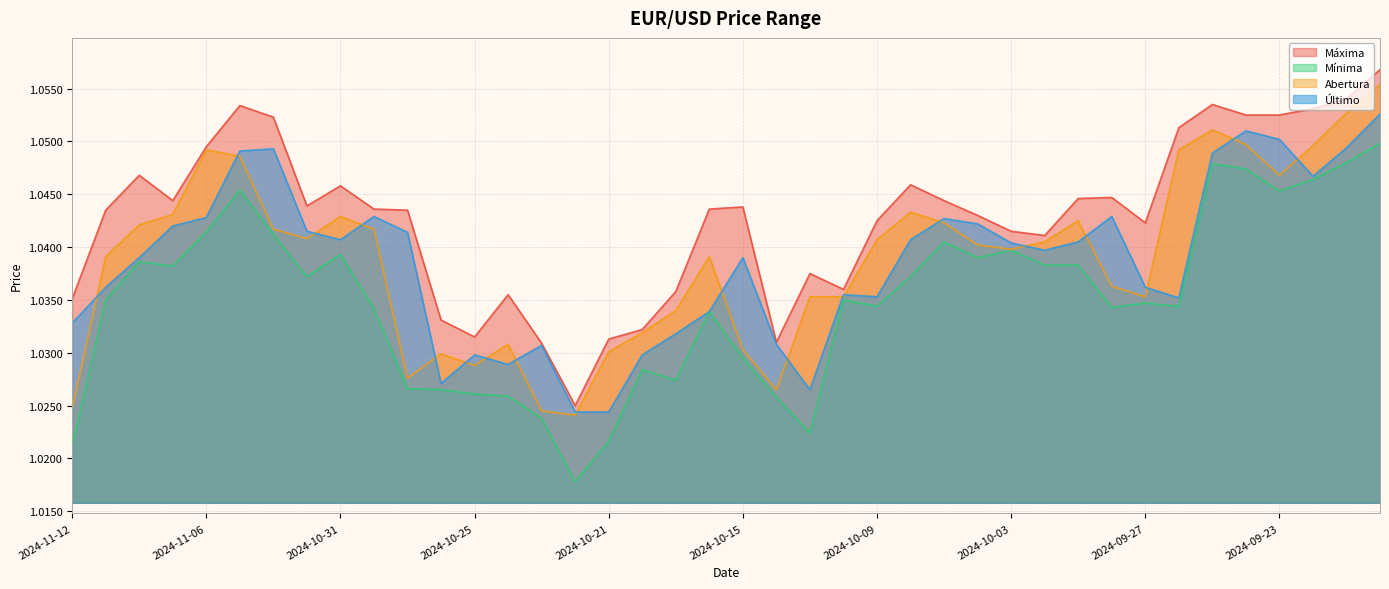

Which category has the highest value in the Máxima series?

2024-09-18